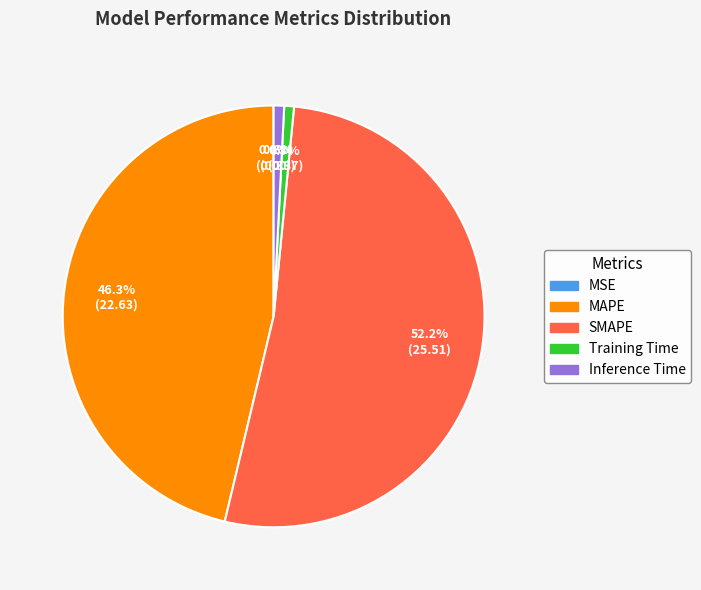

What is the majority slice?

SMAPE